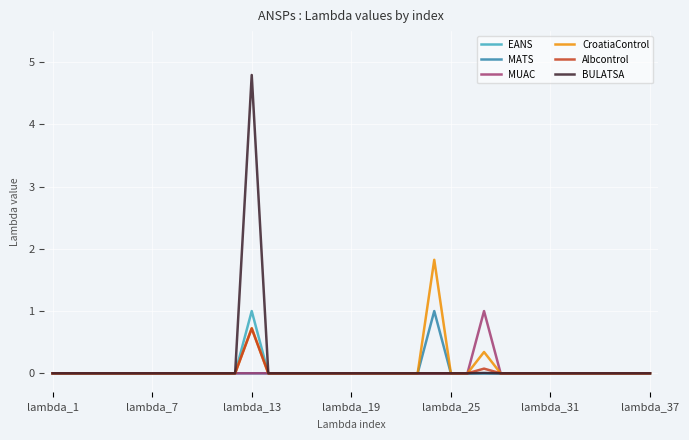

How many lines are shown in the chart?

6